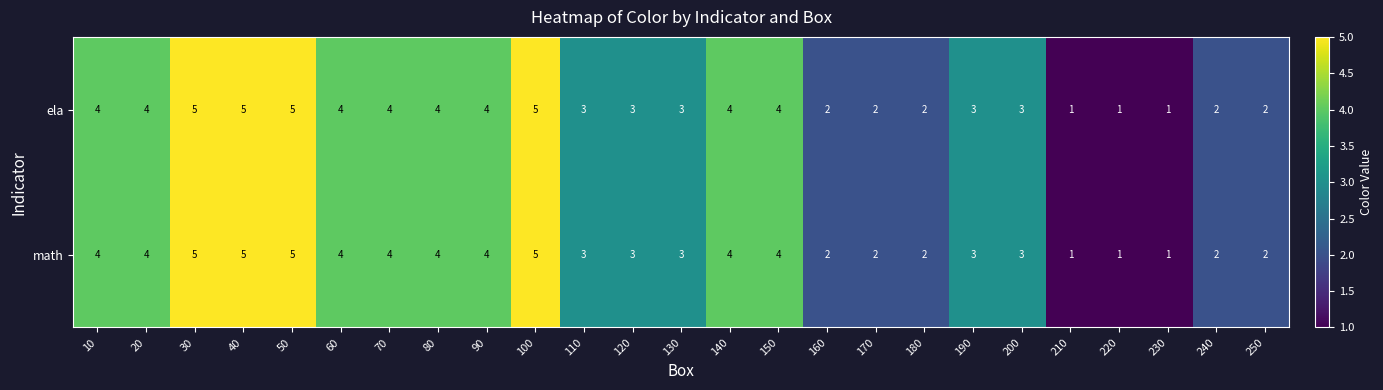

How many data points in ela are less than 3?

8